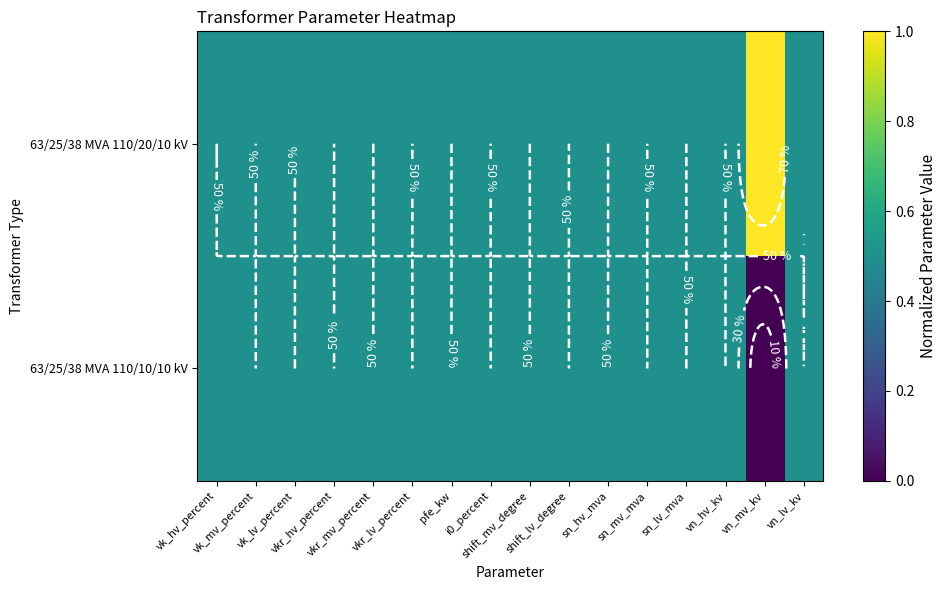

Which category has the highest value across all series?

vn_mv_kv